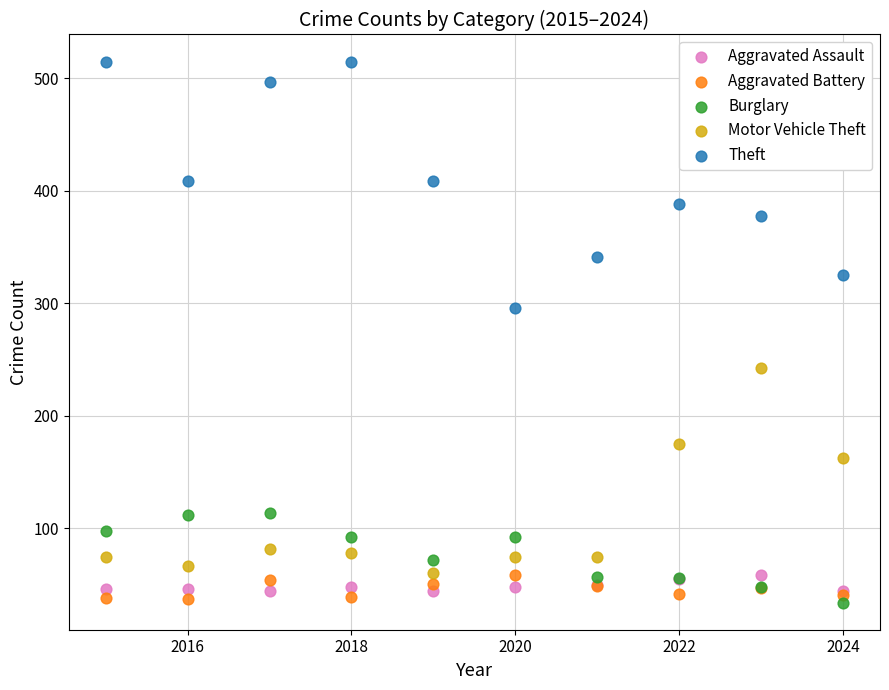

Which series reaches the maximum Y coordinate?

Theft